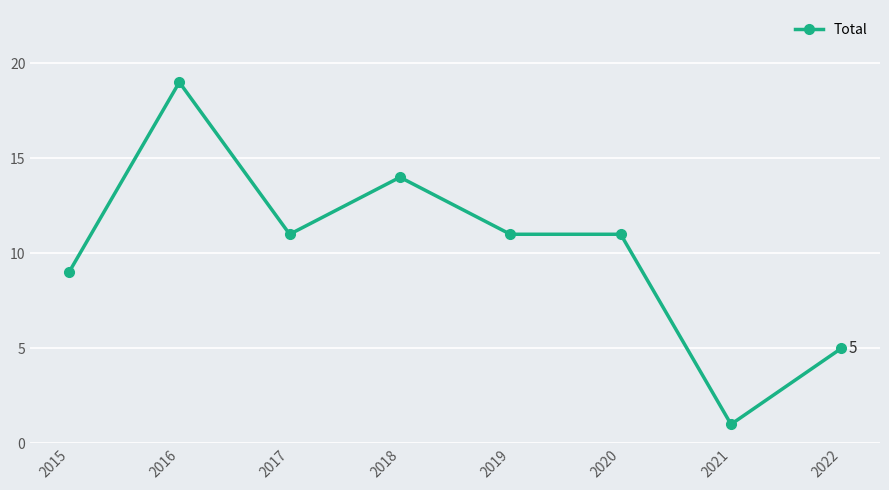

What is the greatest value displayed?

19